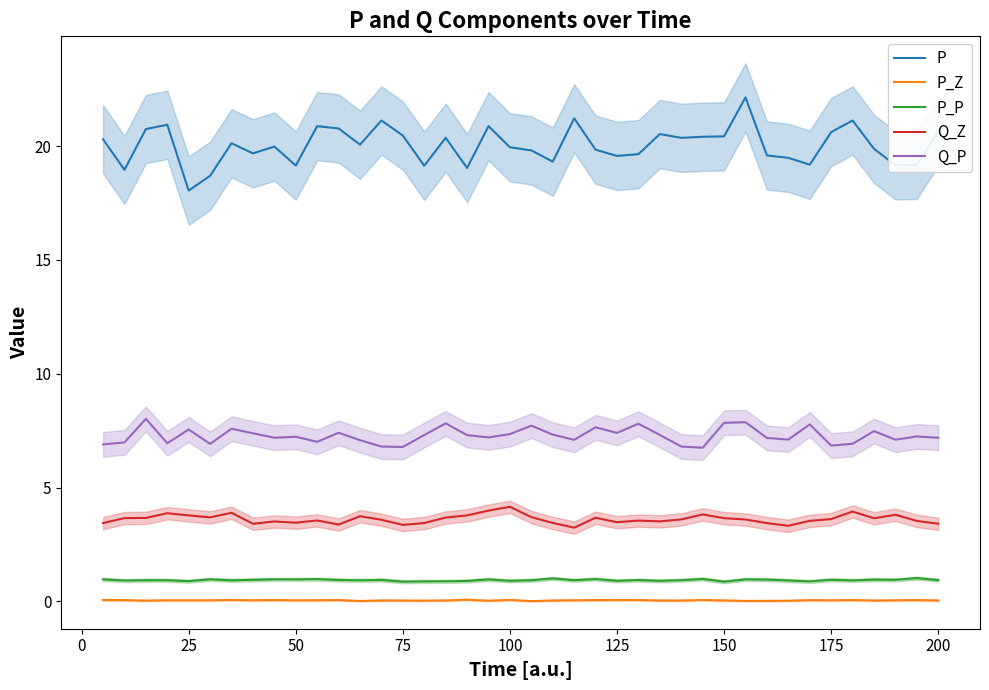

True or false: Q_Z and P cross at least once.

False